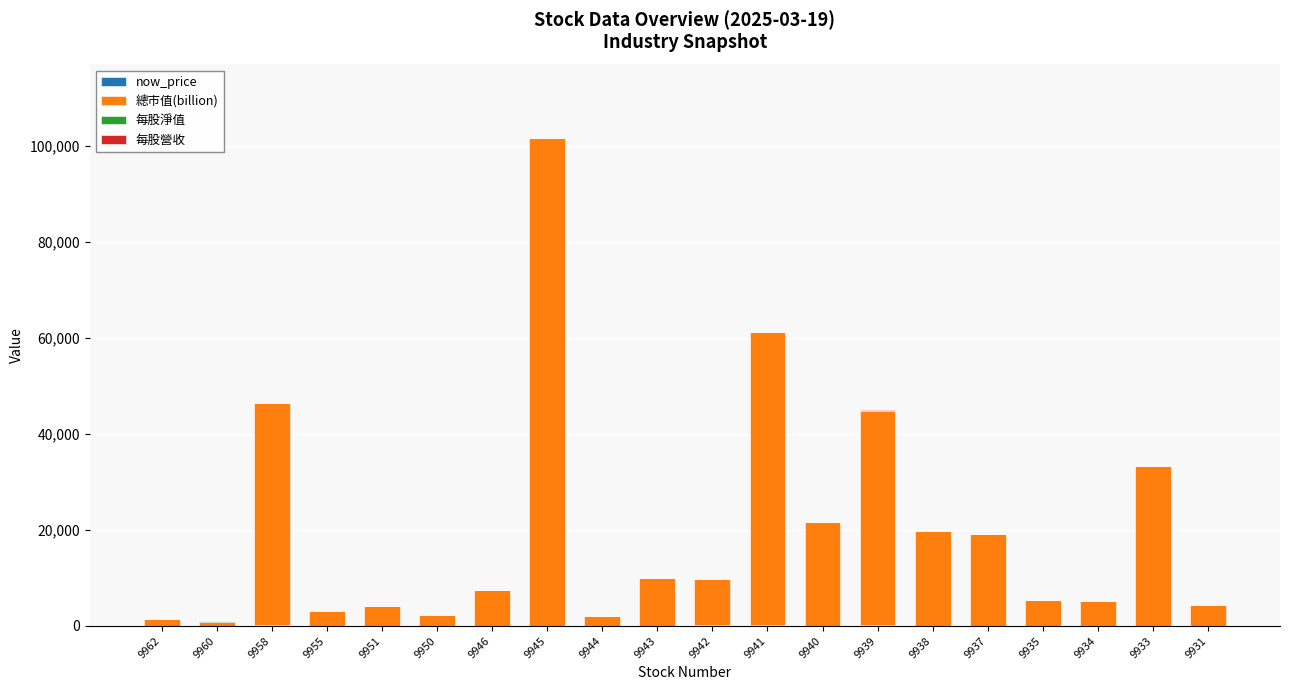

At which category is the sum across all series the highest?

9945